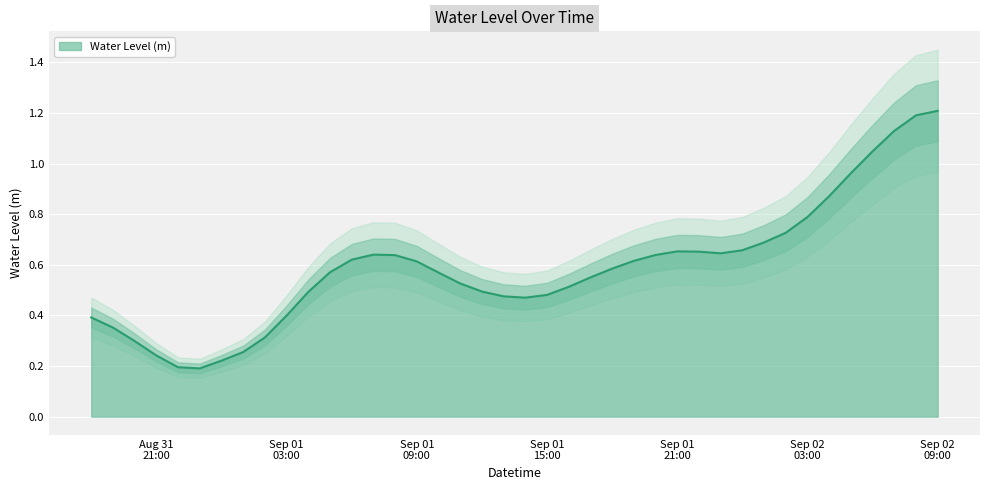

What is the label of the 28th point from the left?

Sep 01 21:00